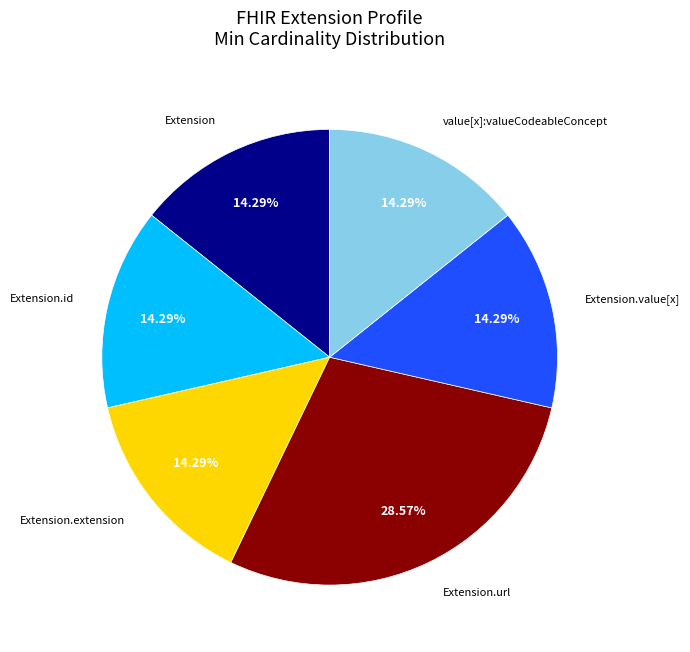

Does any single category account for the majority?

No